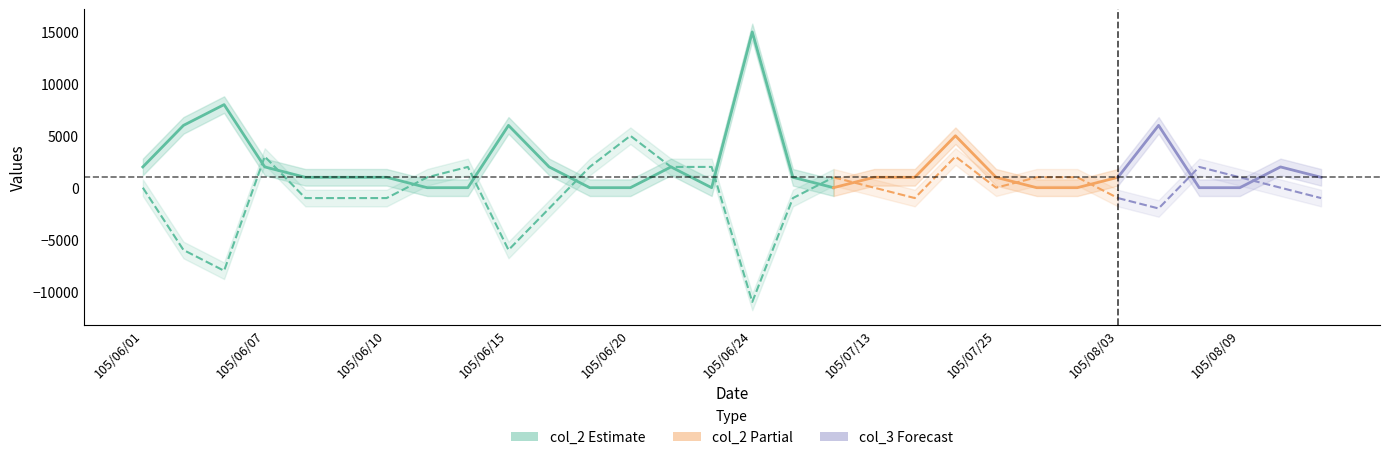

In col_2, how many points are lower than both neighbors (excluding endpoints)?

2